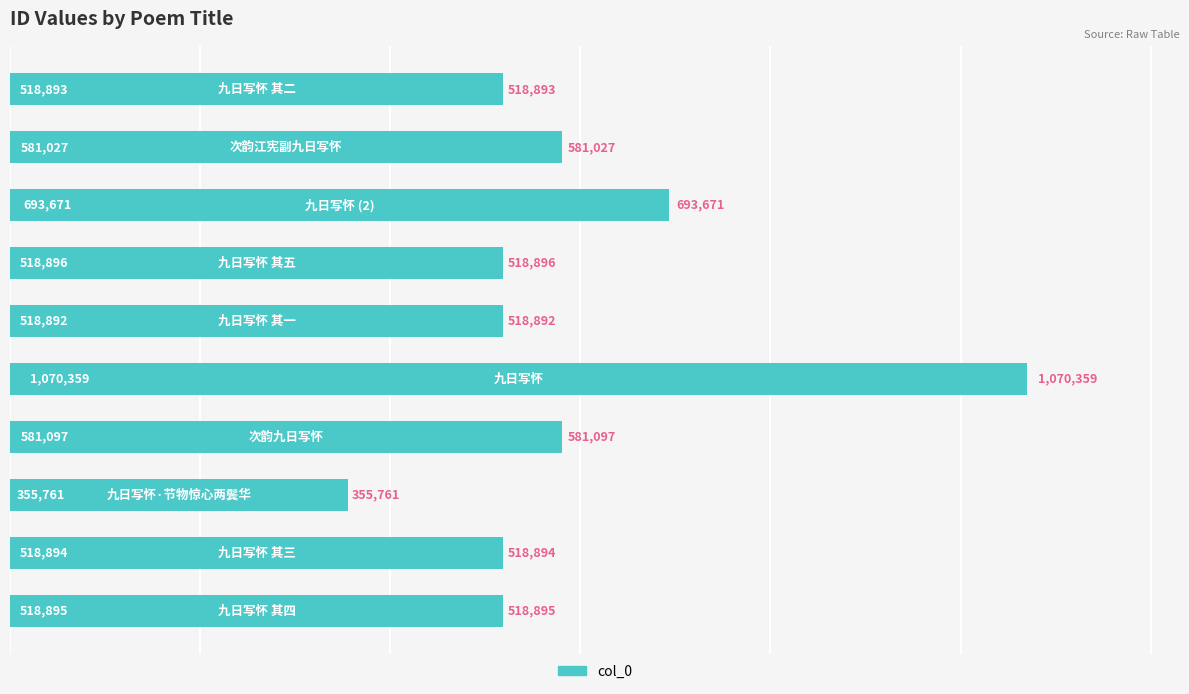

What is the smallest value displayed?

355761